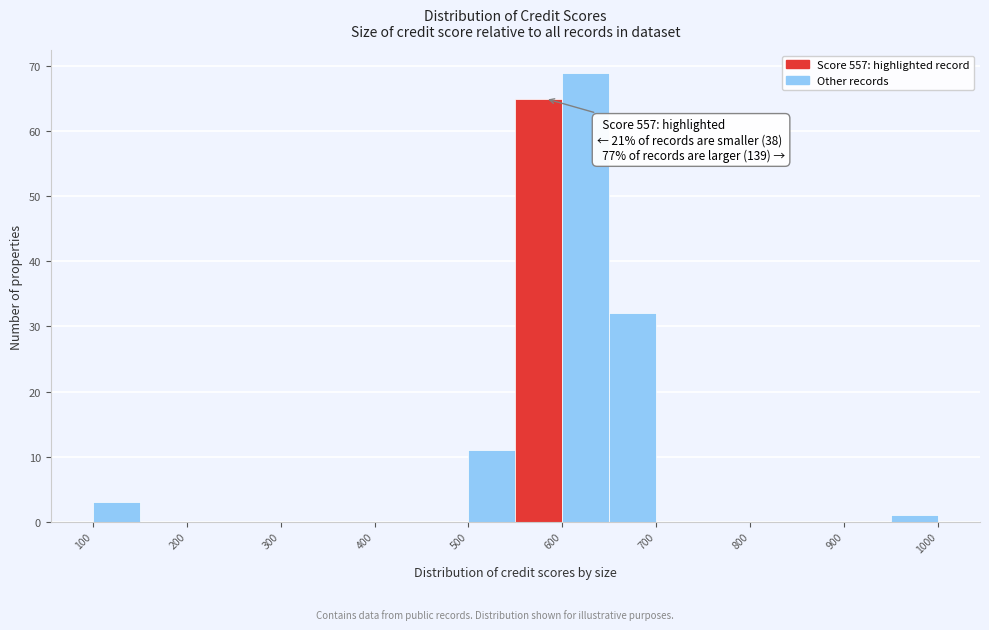

Which range on the x-axis has the tallest bar?

600 to 650